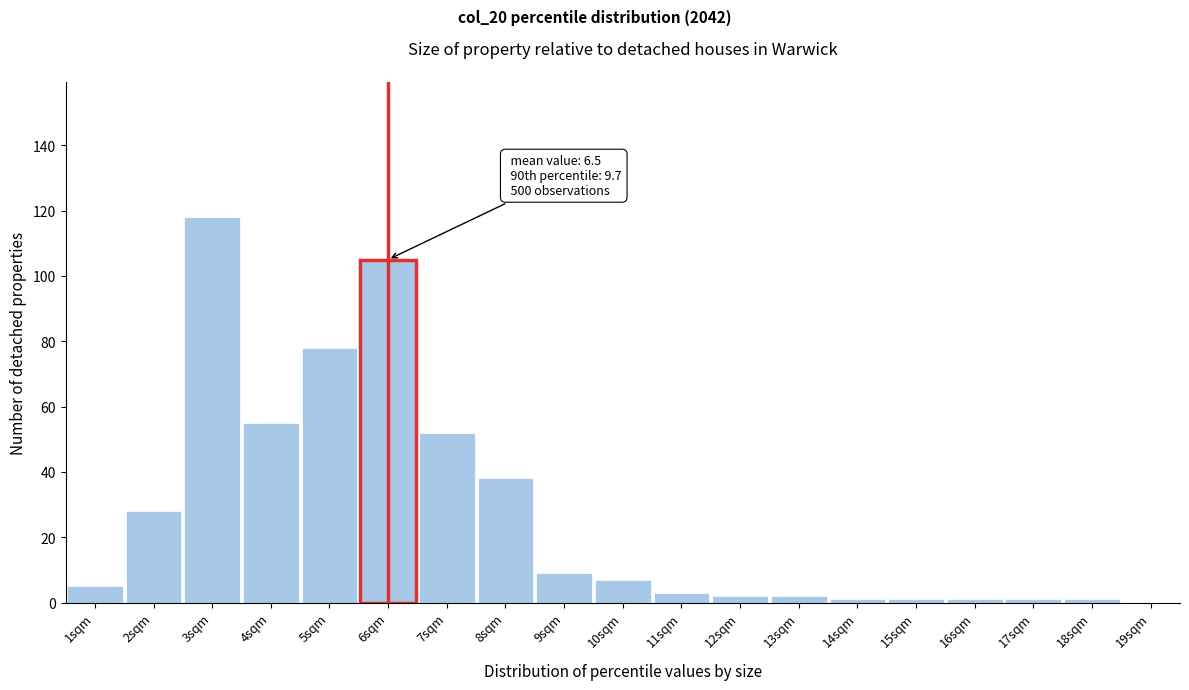

Reading left to right, what are all the values shown in this chart?

1sqm=5	2sqm=28	3sqm=118	4sqm=55	5sqm=78	6sqm=105	7sqm=52	8sqm=38	9sqm=9	10sqm=7	11sqm=3	12sqm=2	13sqm=2	14sqm=1	15sqm=1	16sqm=1	17sqm=1	18sqm=1	19sqm=0